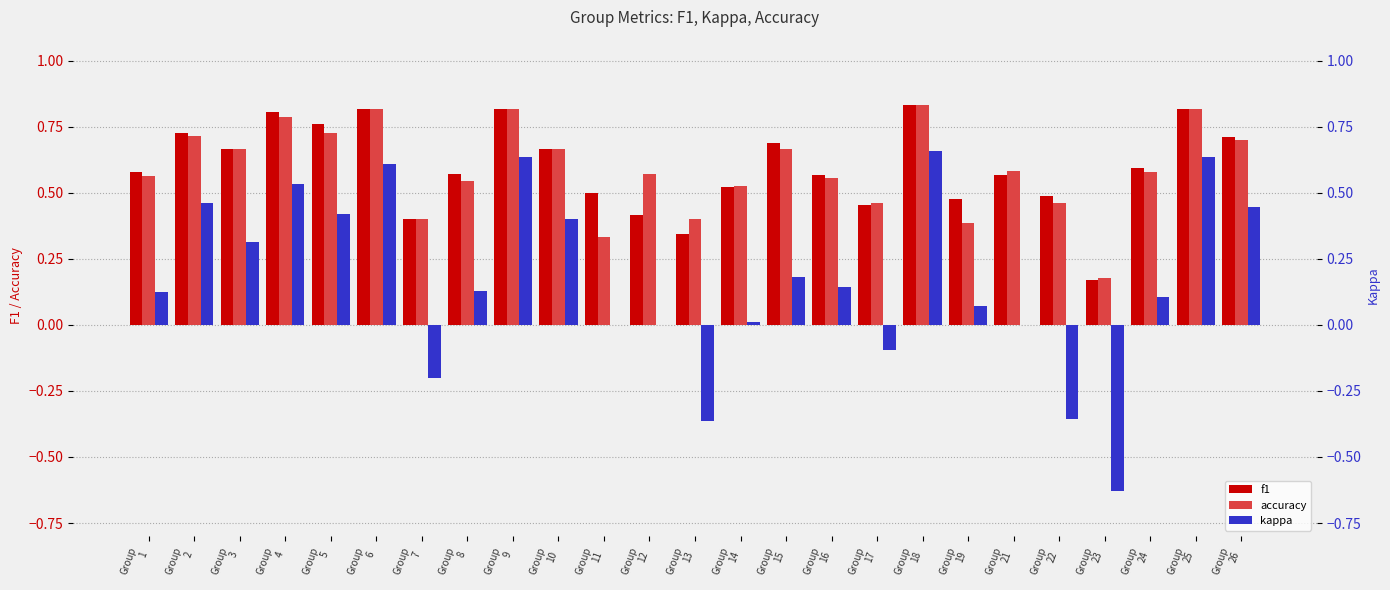

Reading right to left, extract all data points from this chart.

f1: 0.7	0.8	0.6	0.2	0.5	0.6	0.5	0.8	0.5	0.6	0.7	0.5	0.3	0.4	0.5	0.7	0.8	0.6	0.4	0.8	0.8	0.8	0.7	0.7	0.6
accuracy: 0.7	0.8	0.6	0.2	0.5	0.6	0.4	0.8	0.5	0.6	0.7	0.5	0.4	0.6	0.3	0.7	0.8	0.5	0.4	0.8	0.7	0.8	0.7	0.7	0.6
kappa: 0.4	0.6	0.1	-0.6	-0.4	0.0	0.1	0.7	-0.1	0.1	0.2	0.0	-0.4	0.0	0.0	0.4	0.6	0.1	-0.2	0.6	0.4	0.5	0.3	0.5	0.1